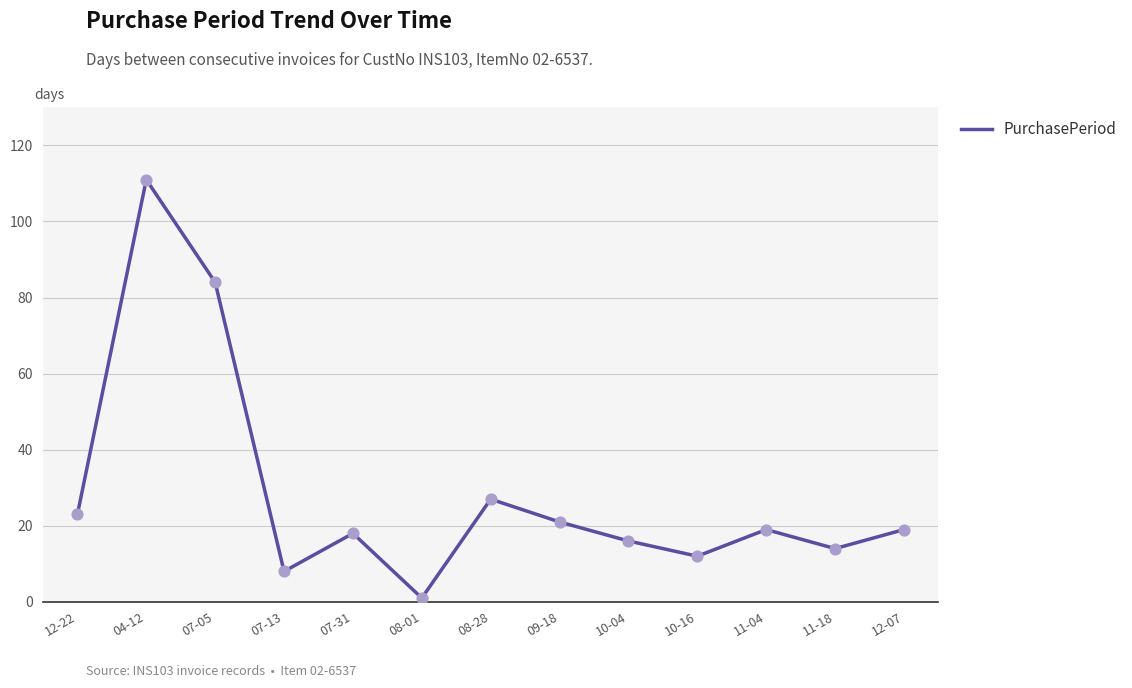

What is the change in value from 07-05 to 07-13?

-76